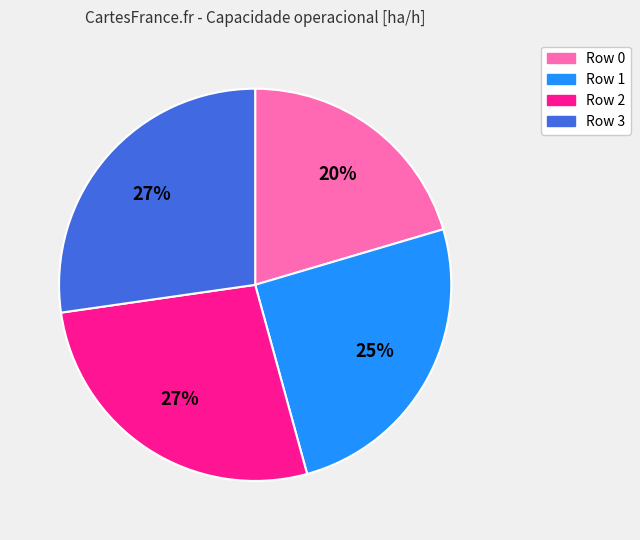

How many segments does this pie chart have?

4